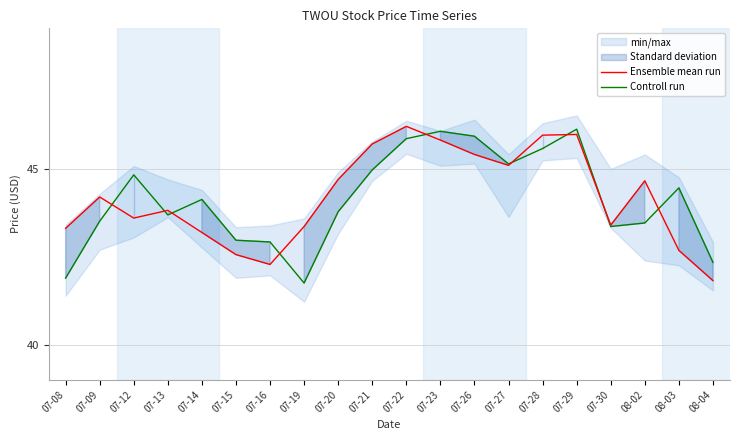

List the labels in order of Controll run value, smallest first.

07-19, 07-08, 08-04, 07-16, 07-15, 07-30, 08-02, 07-09, 07-13, 07-20, 07-14, 08-03, 07-12, 07-21, 07-27, 07-28, 07-22, 07-26, 07-23, 07-29